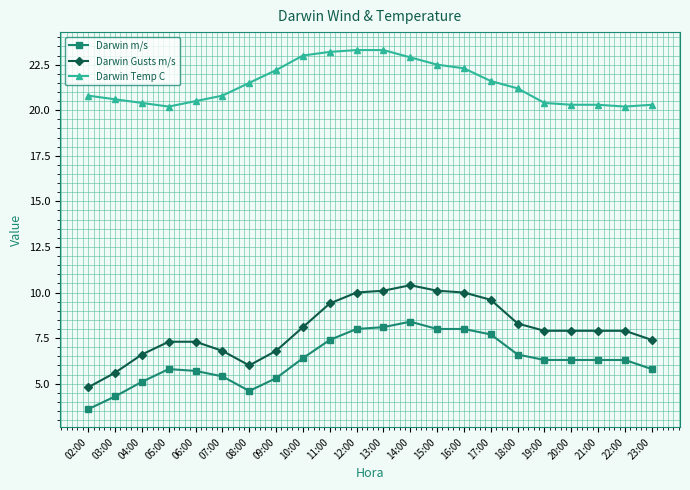

Rank the series by their maximum value, from lowest to highest.

Darwin m/s, Darwin Gusts m/s, Darwin Temp C